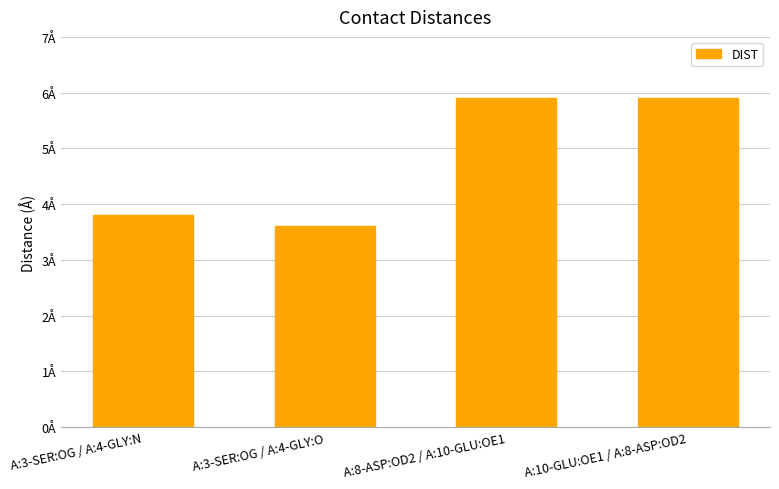

Approximately how many times larger is the value at A:3-SER:OG / A:4-GLY:O compared to A:8-ASP:OD2 / A:10-GLU:OE1?

0.6